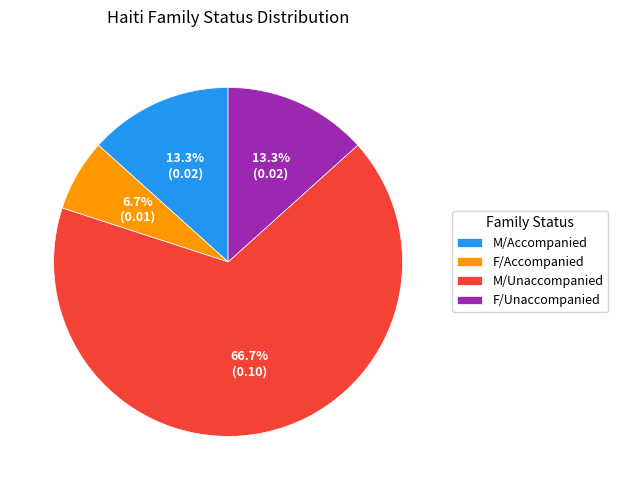

True or false: F/Accompanied accounts for 1% of the total.

False